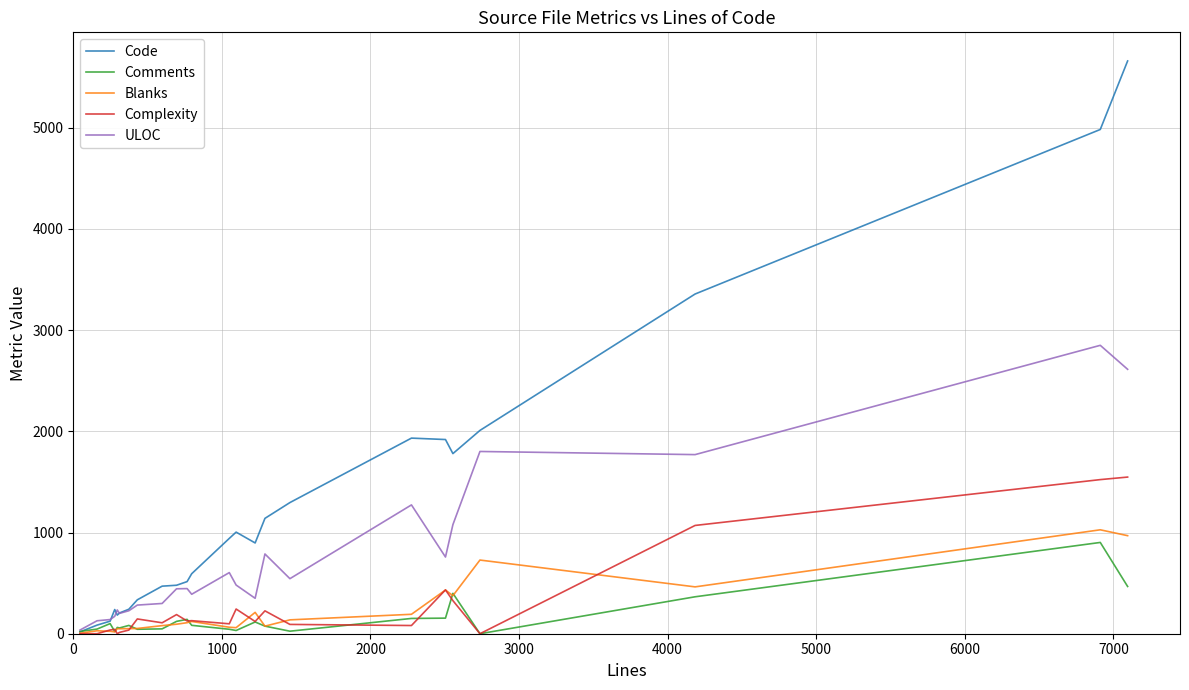

What is the greatest value displayed?

5660